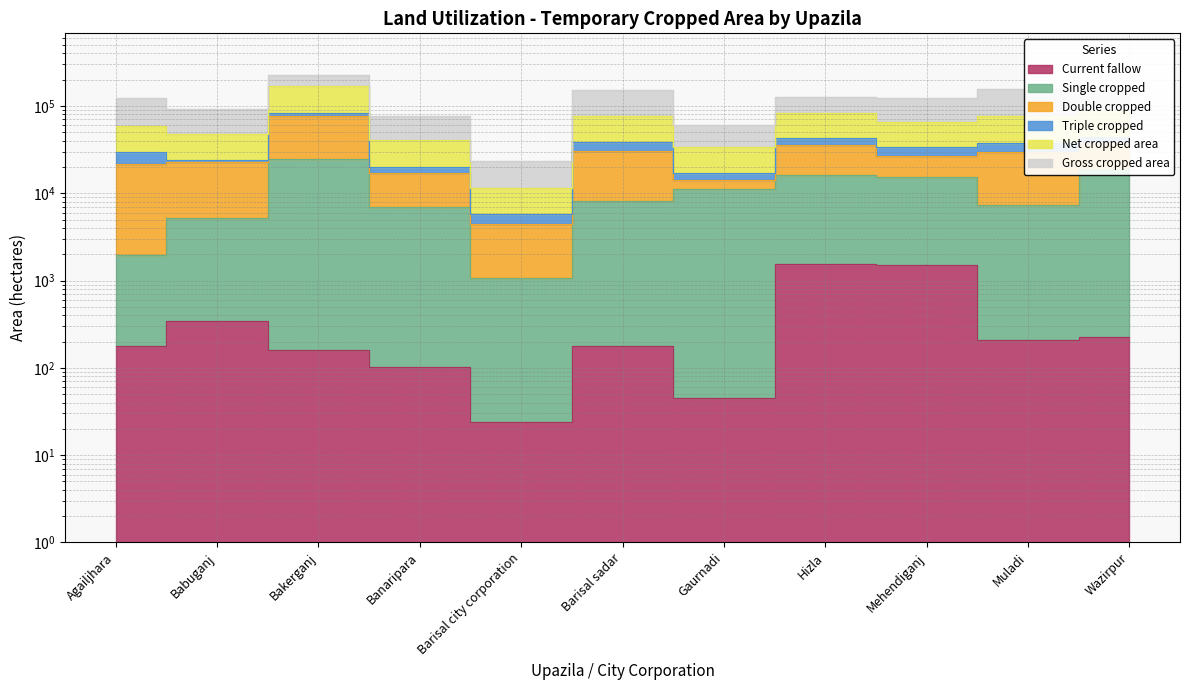

What is the sum of all Single cropped values?

116332